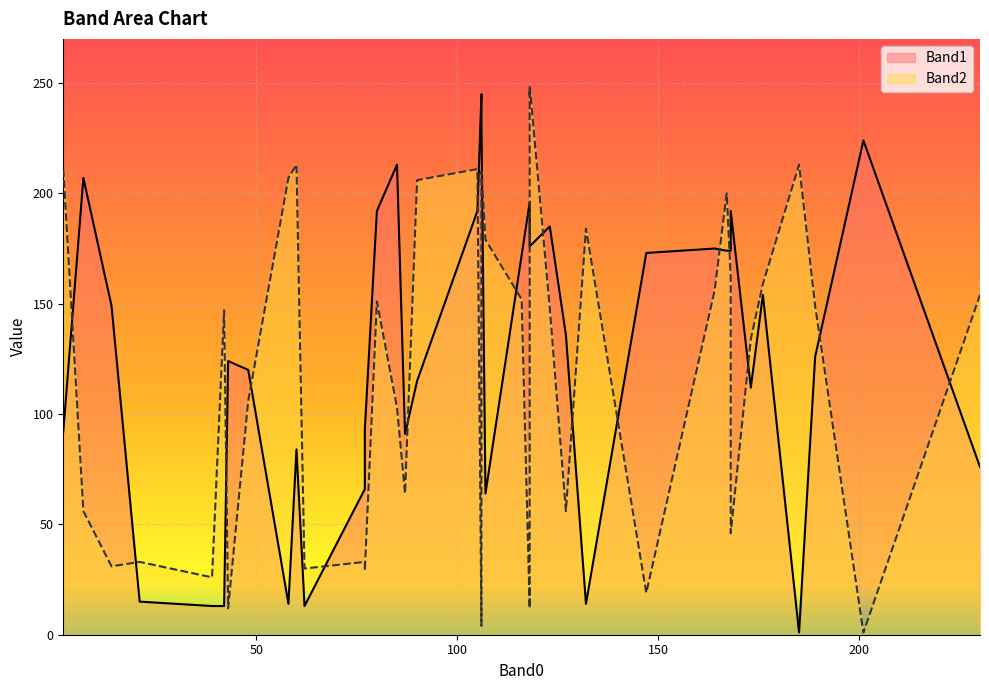

At which category is the sum across all series the highest?

106